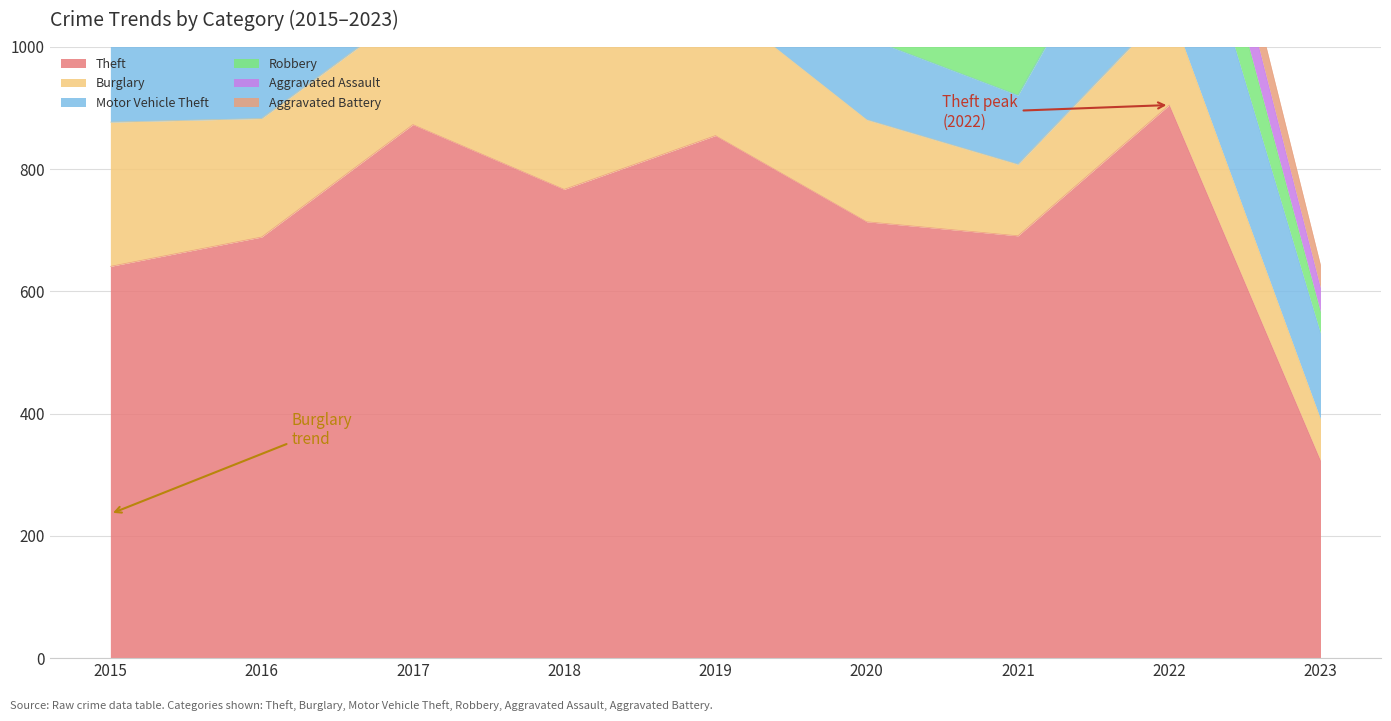

Reading left to right, list all the values displayed in this chart.

Theft: 2015=641	2016=689	2017=873	2018=767	2019=855	2020=714	2021=691	2022=905	2023=323
Burglary: 2015=236	2016=194	2017=192	2018=257	2019=221	2020=167	2021=117	2022=161	2023=68
Motor Vehicle Theft: 2015=125	2016=163	2017=191	2018=164	2019=125	2020=134	2021=113	2022=291	2023=140
Robbery: 2015=87	2016=123	2017=115	2018=130	2019=89	2020=94	2021=95	2022=125	2023=35
Aggravated Assault: 2015=31	2016=50	2017=59	2018=72	2019=61	2020=88	2021=58	2022=89	2023=39
Aggravated Battery: 2015=50	2016=60	2017=54	2018=52	2019=45	2020=48	2021=43	2022=66	2023=38